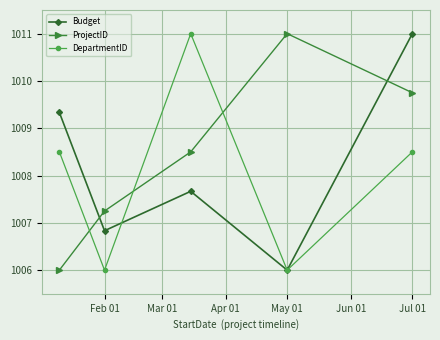

Which series has the largest total across all categories?

ProjectID